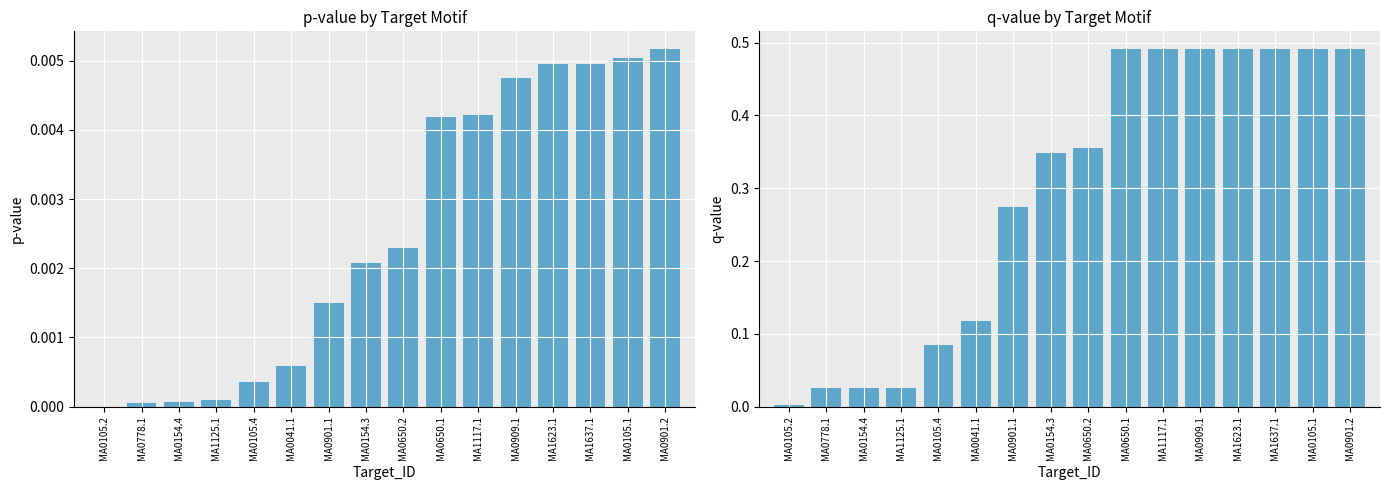

What is the greatest value displayed?

0.5